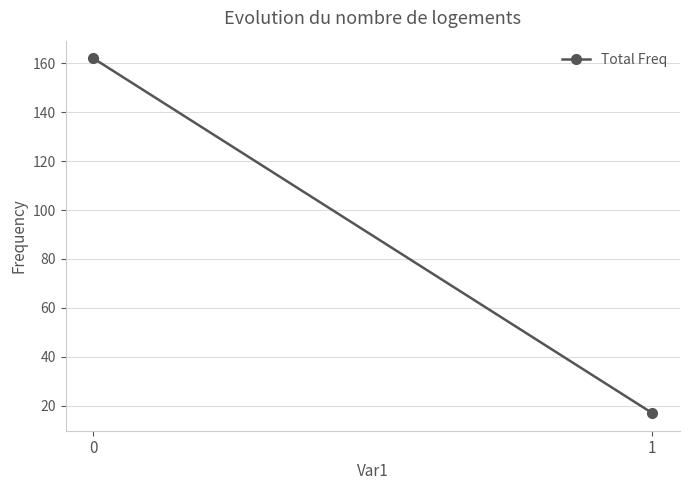

What is the sum of the values at 1 and 0?

179